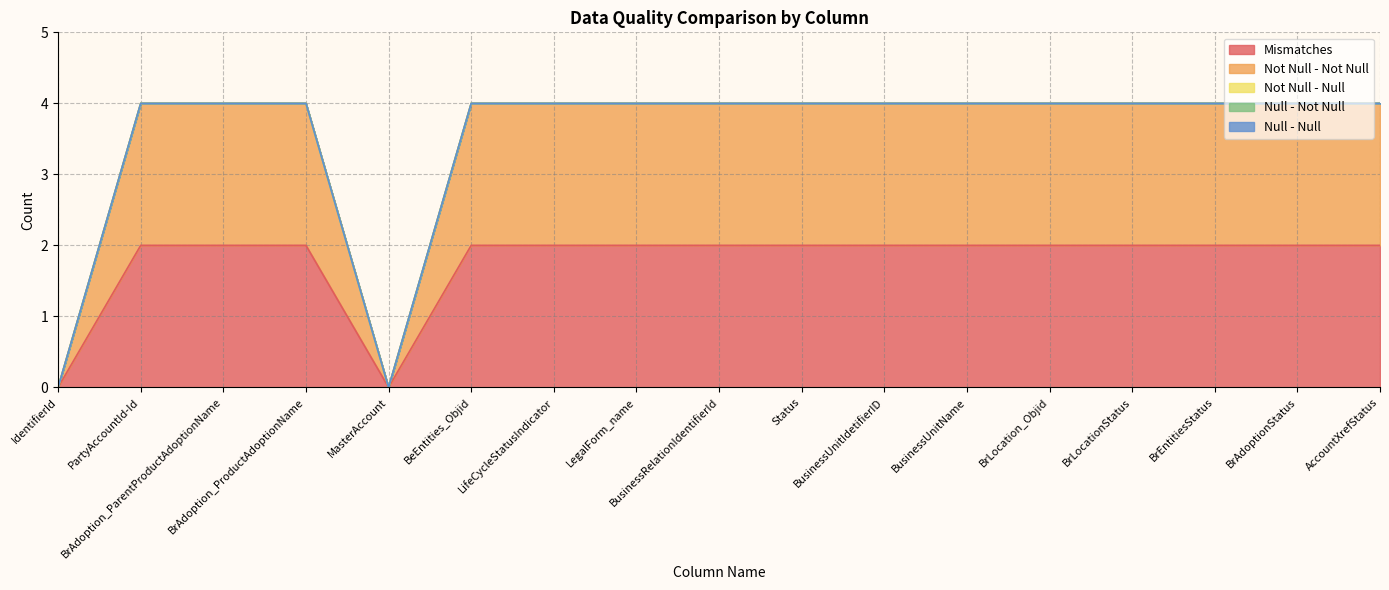

How many data points in Not Null - Not Null are less than 2?

2